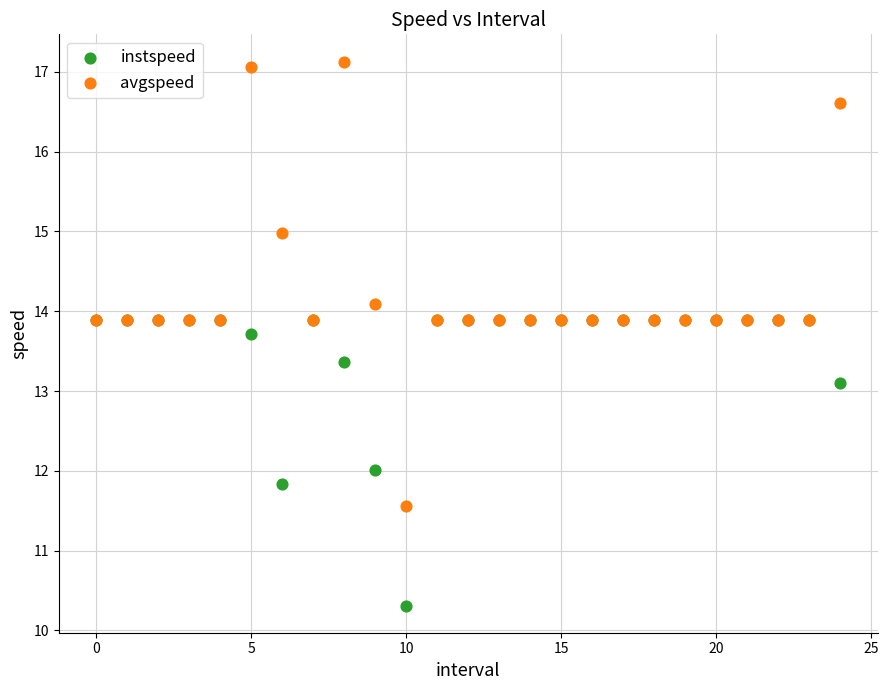

Across all series, what Y value is closest to 13?

13.1